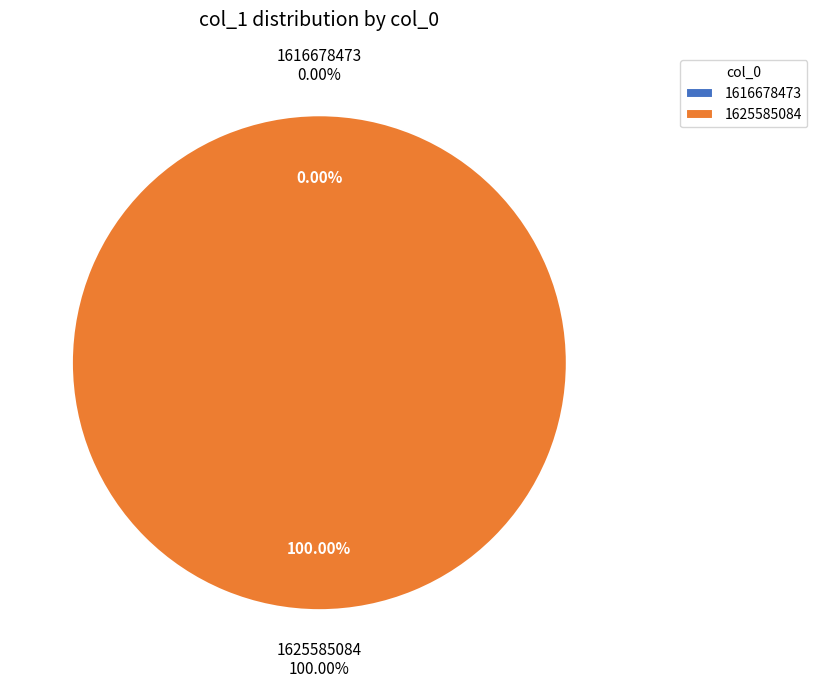

To the nearest percent, what percentage of the pie is 1625585084?

100%